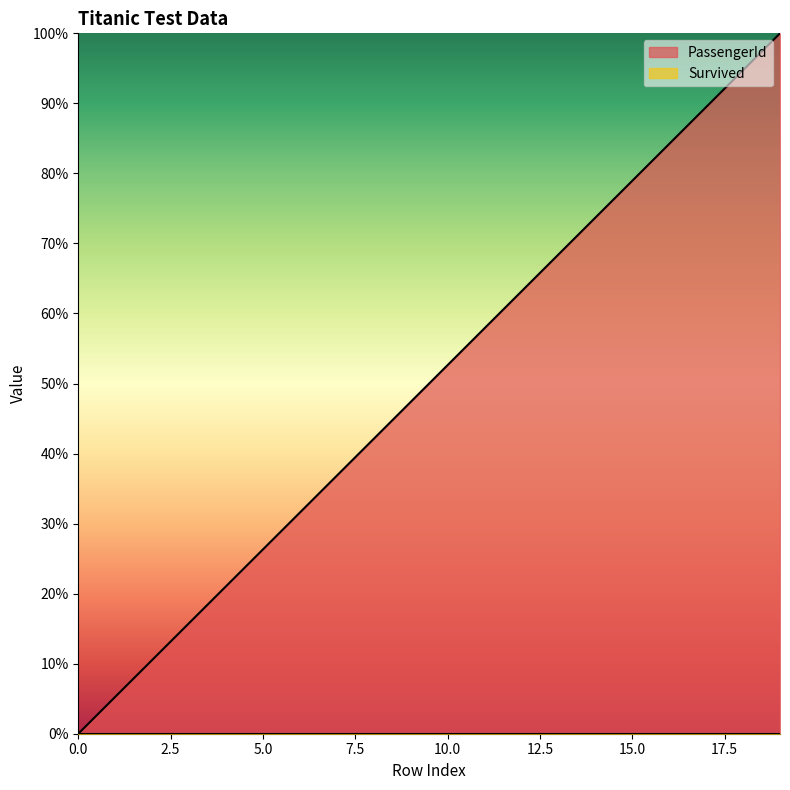

Rank the categories by value from highest to lowest.

19, 18, 17, 16, 15, 14, 13, 12, 11, 10, 9, 8, 7, 6, 5, 4, 3, 2, 1, 0